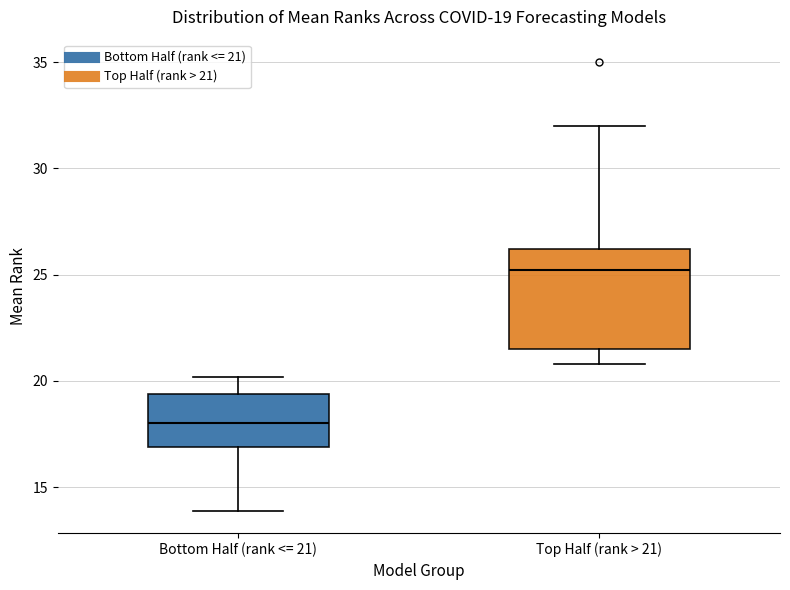

Comparing the boxes themselves (not the whiskers), which one is the tallest?

Top Half (rank > 21)